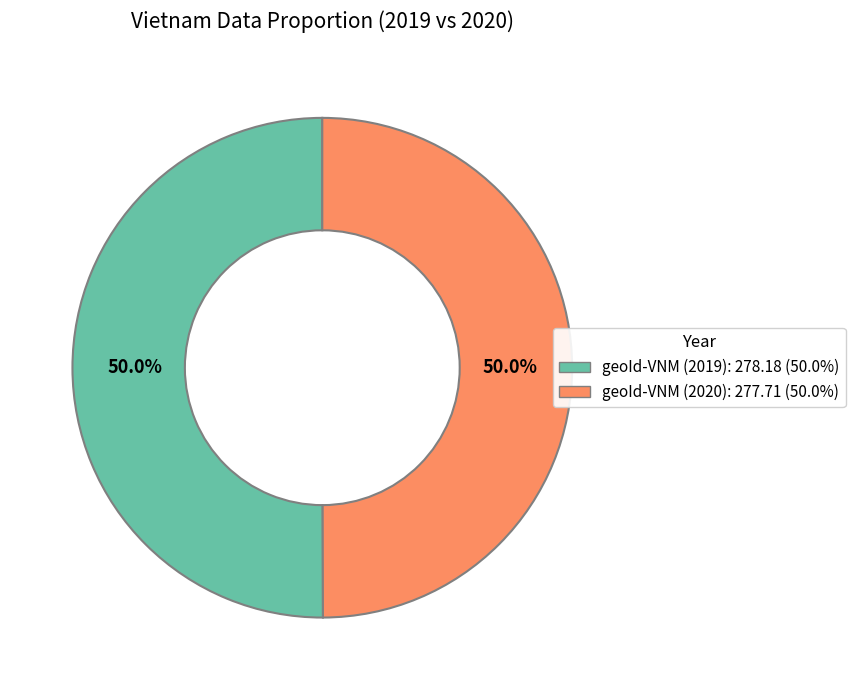

To the nearest percent, what percentage of the pie is geoId-VNM (2020)?

50%